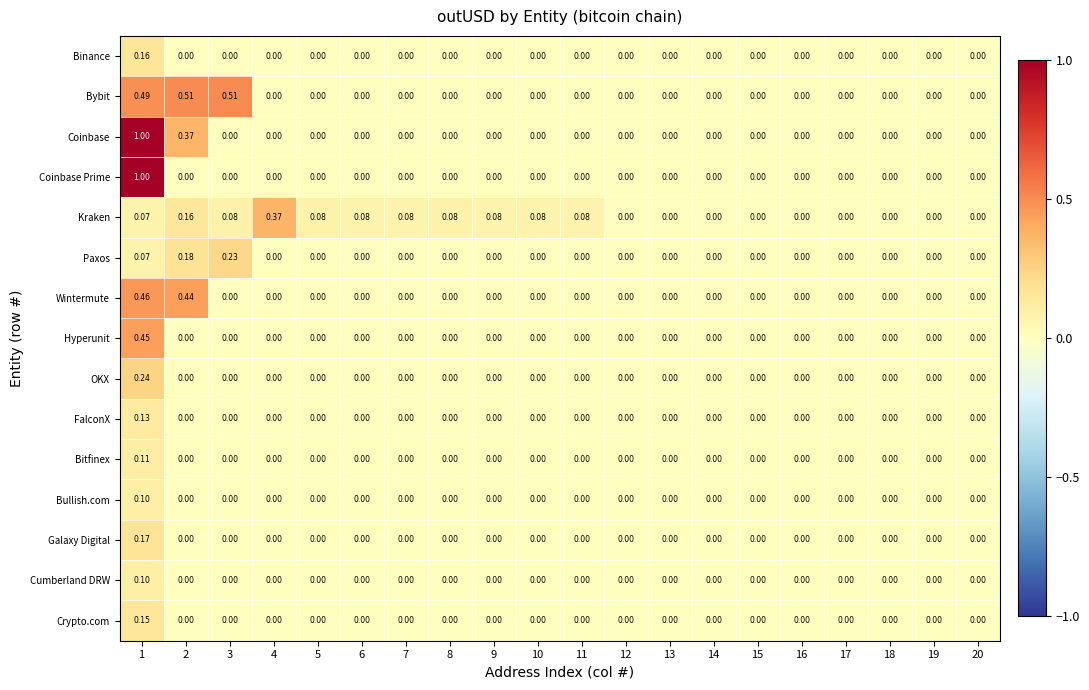

Between 4 and 7, which series saw the biggest shift?

Kraken